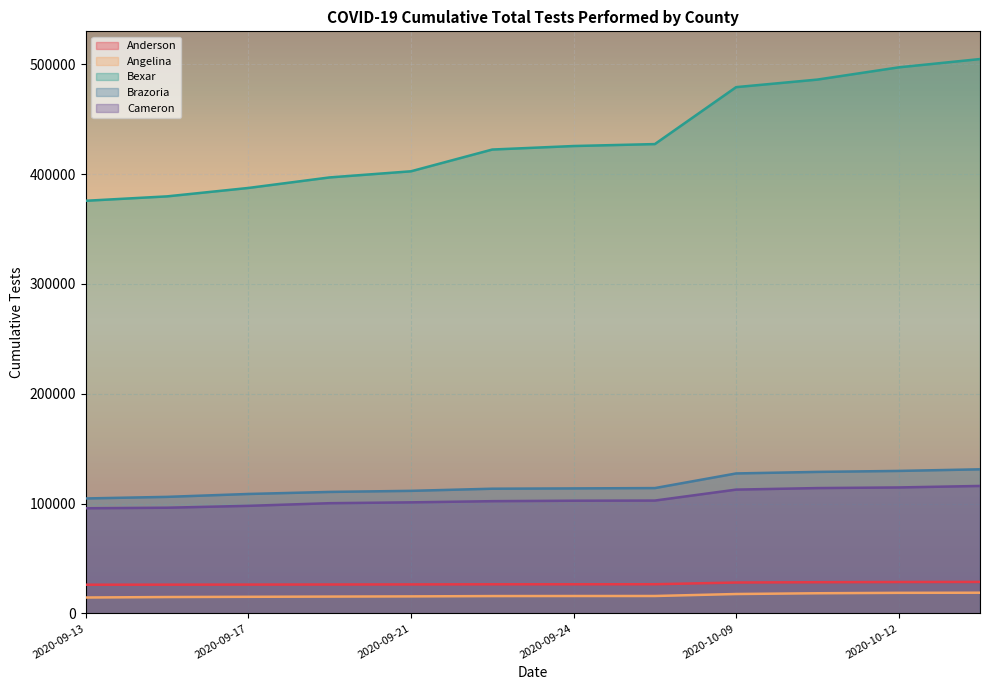

True or false: Bexar and Angelina intersect in this chart.

False